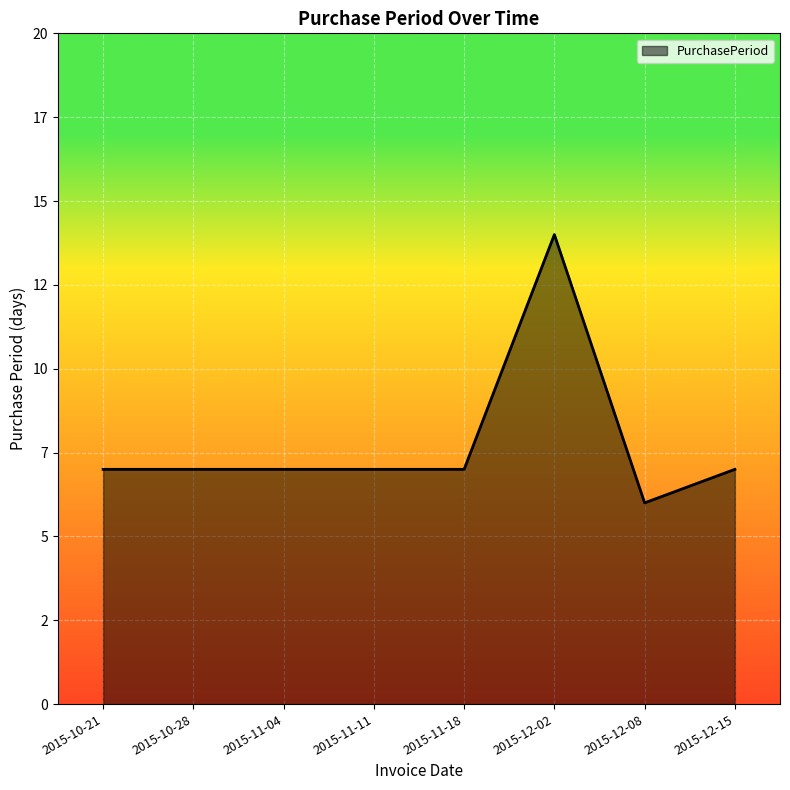

Is this an area chart (filled region under the line)?

Yes